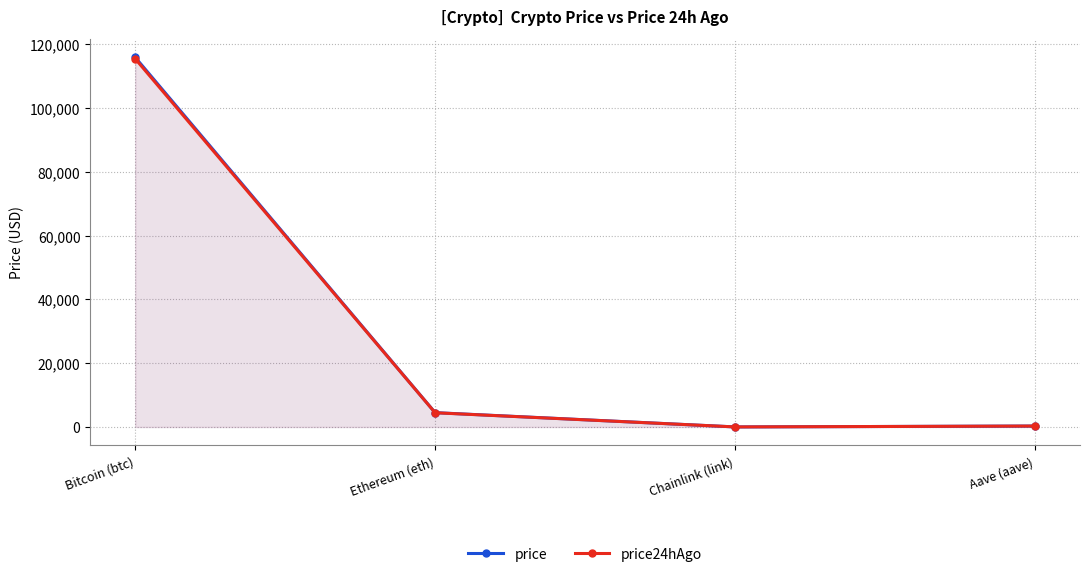

At which category does price24hAgo reach its first local valley?

Chainlink (link)